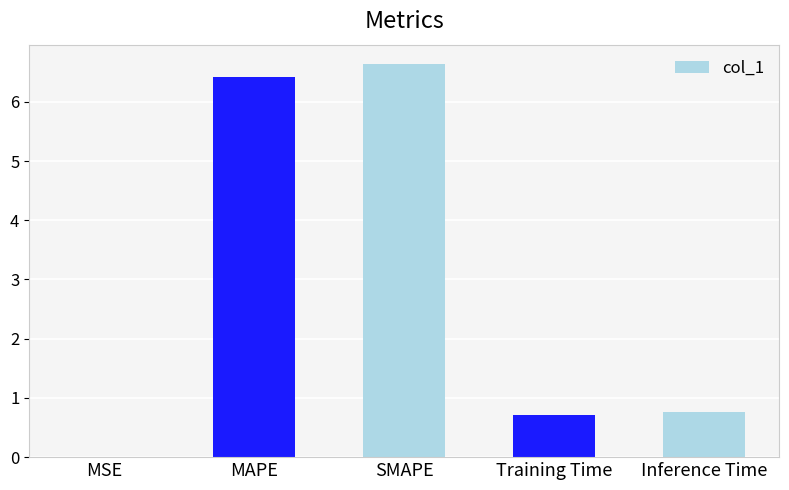

What is the maximum value shown in the chart?

6.6